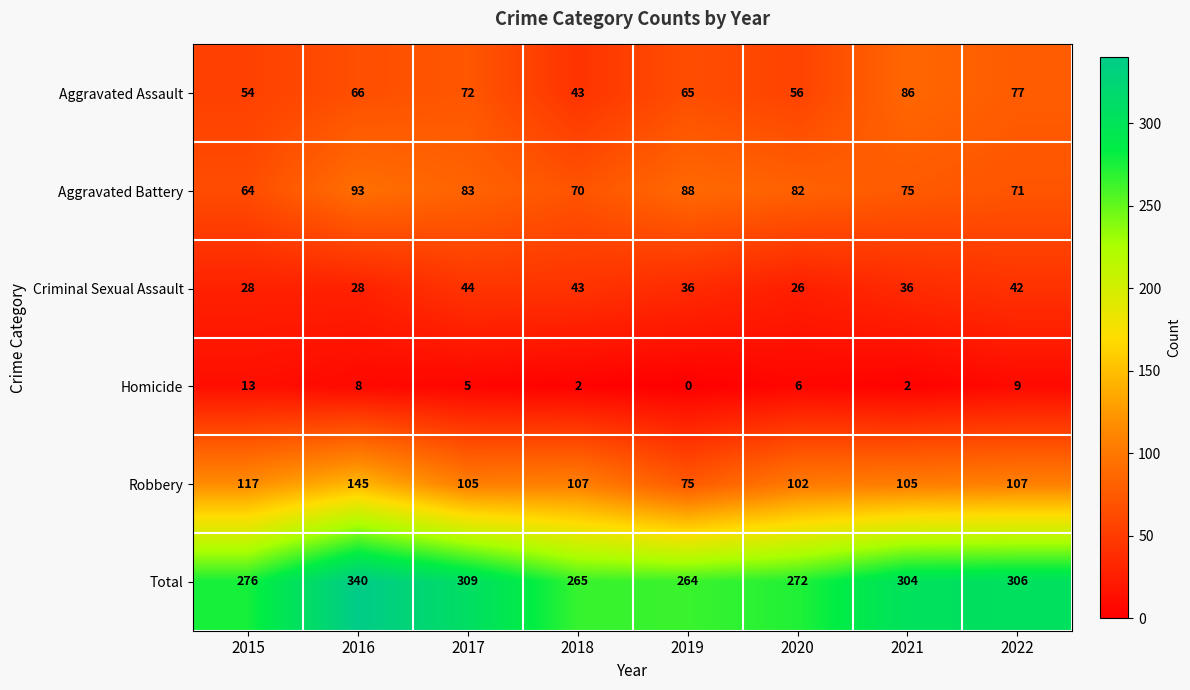

Which series has the largest range (max minus min)?

Total